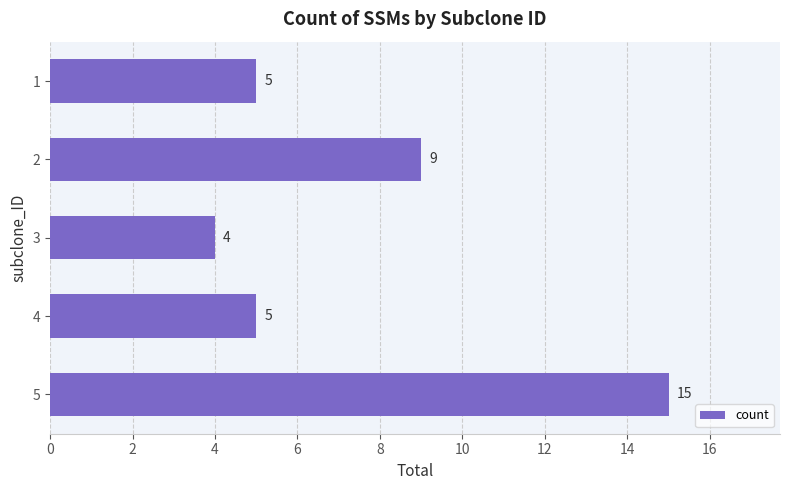

How many bars are there in total?

5